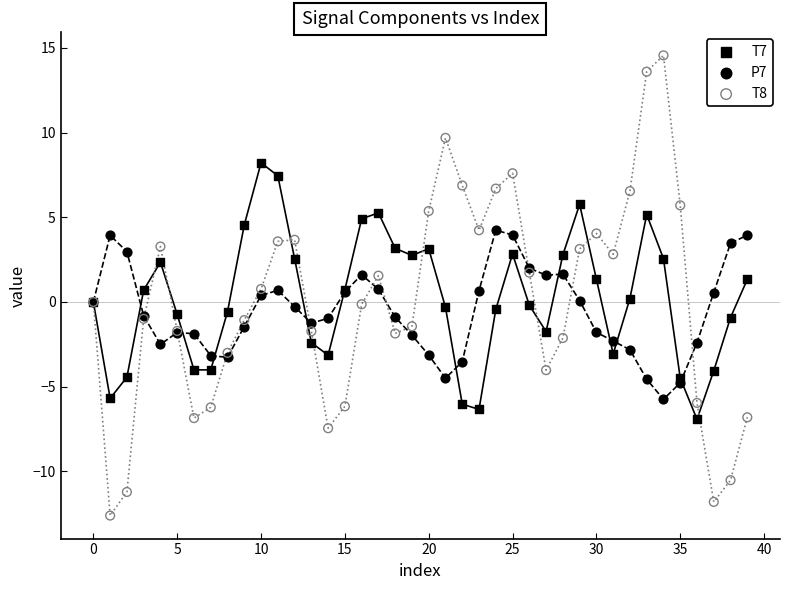

Which series reaches the maximum Y coordinate?

T8